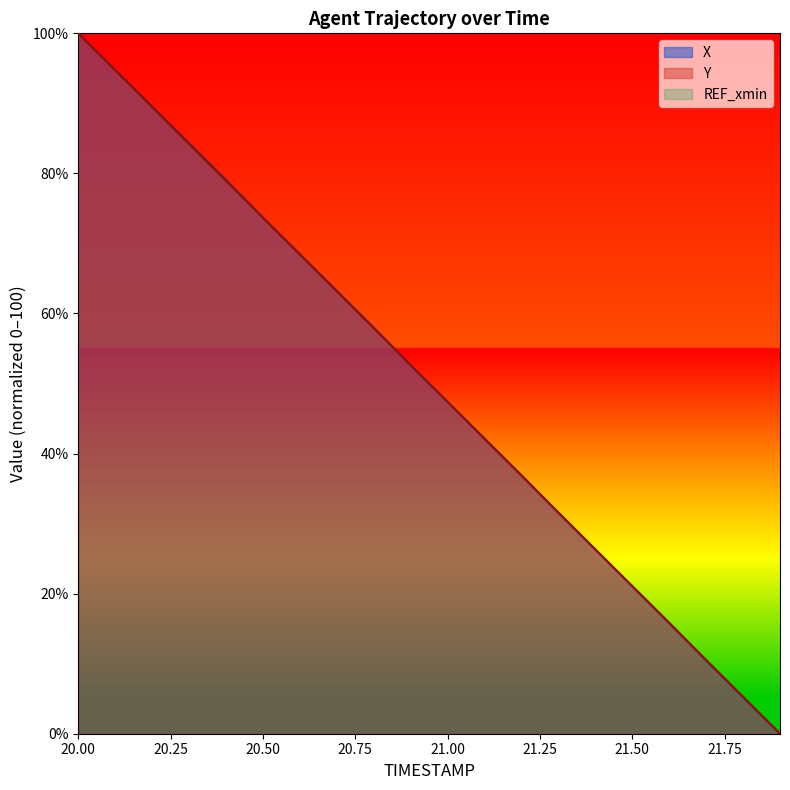

What is the total value across all series at 21.1?

84.2